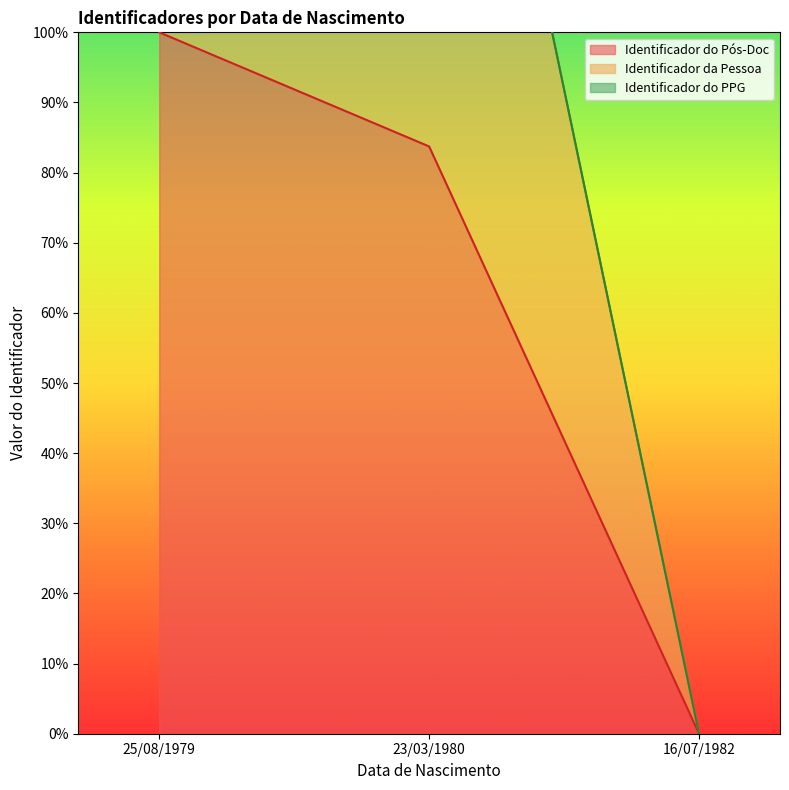

What is the average value of the Identificador do Pós-Doc series?

61.2